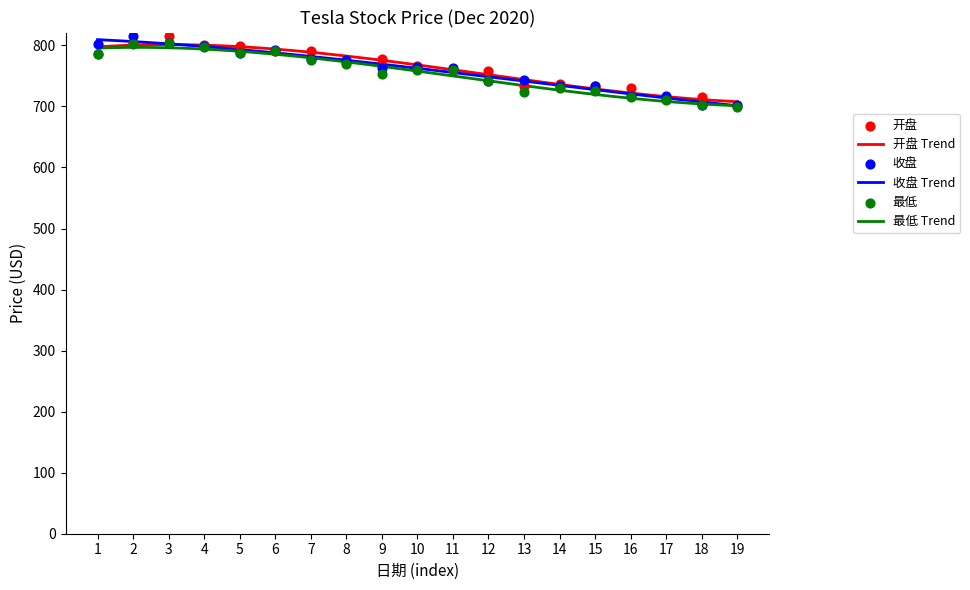

At how many categories does at least one series exceed 785?

7